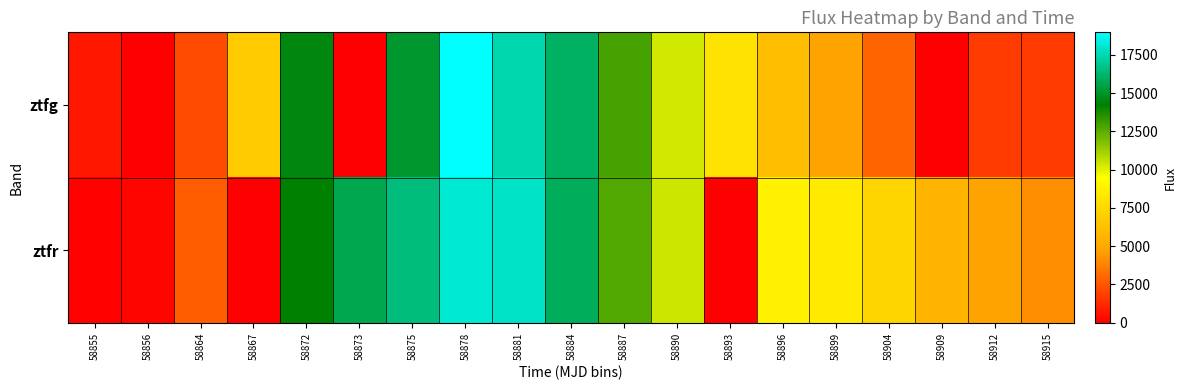

Which series has the widest spread of values?

ztfg